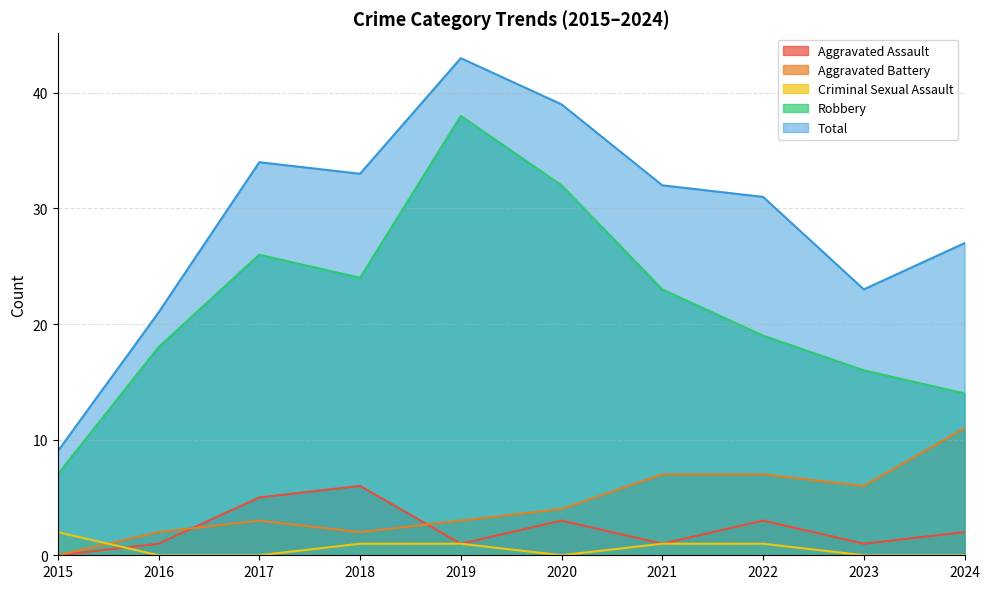

What is the difference between the Total values at 2022 and 2017?

3